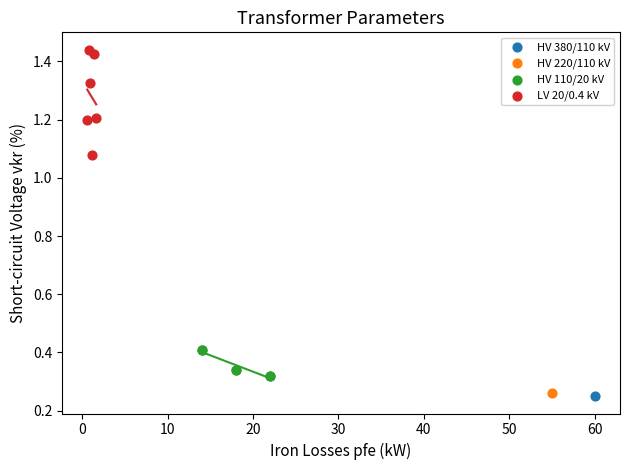

What are all the series names shown in the legend?

HV 380/110 kV, HV 220/110 kV, HV 110/20 kV, LV 20/0.4 kV